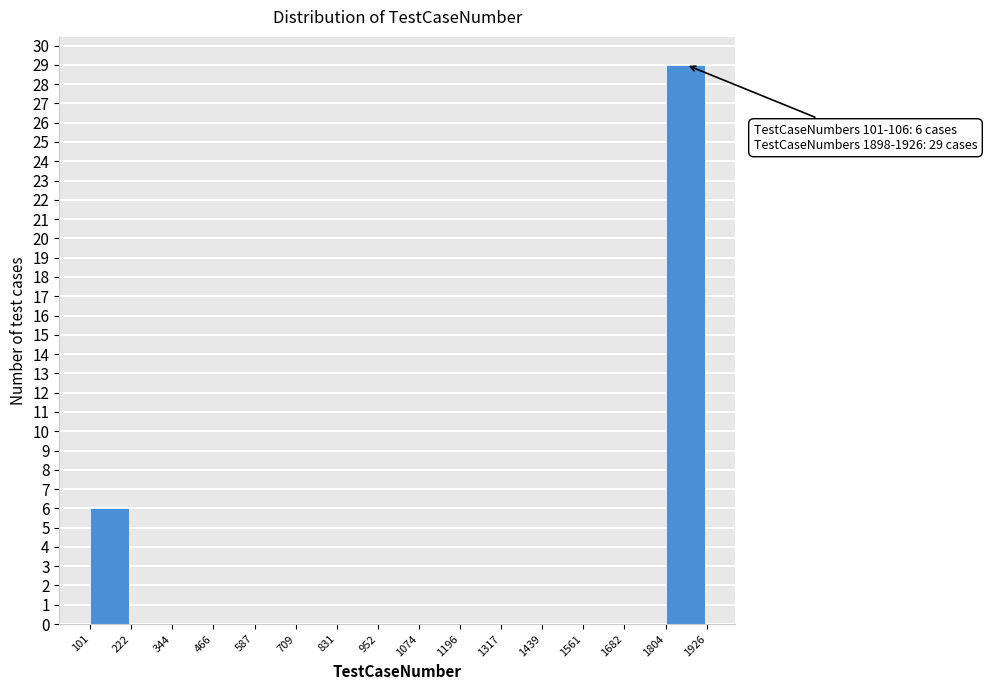

Over which range of the x-axis is the bar tallest?

1804 to 1926